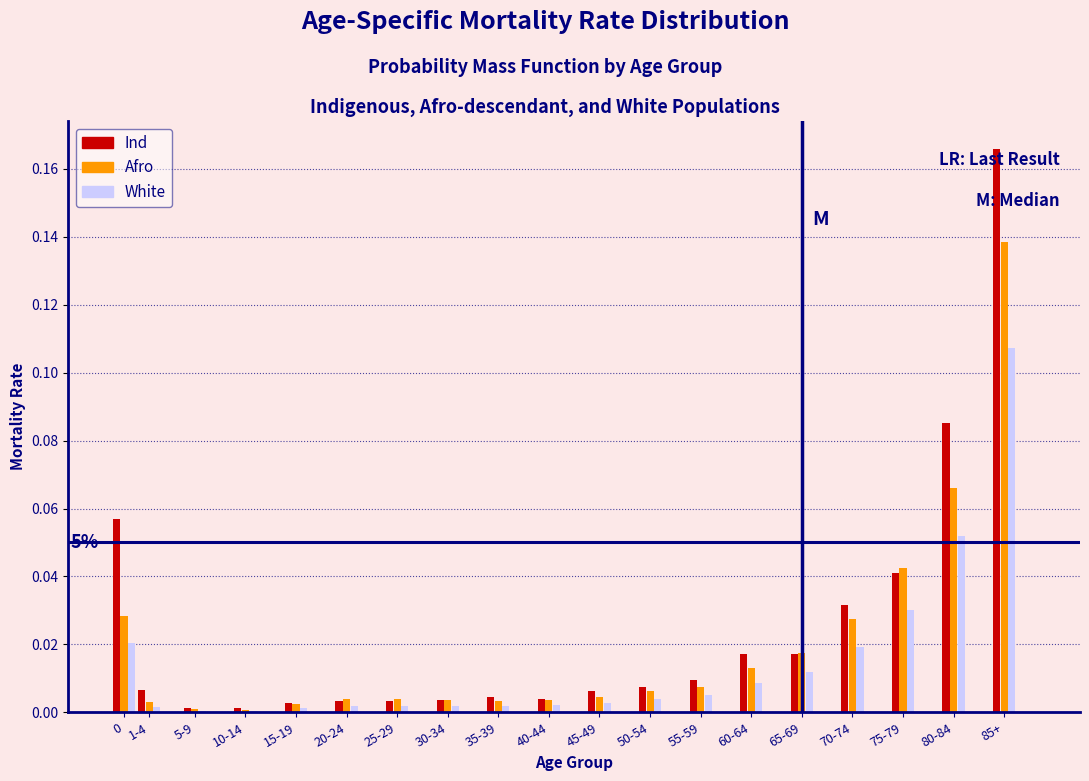

Between 50-54 and 65-69, which series saw the biggest shift?

Afro